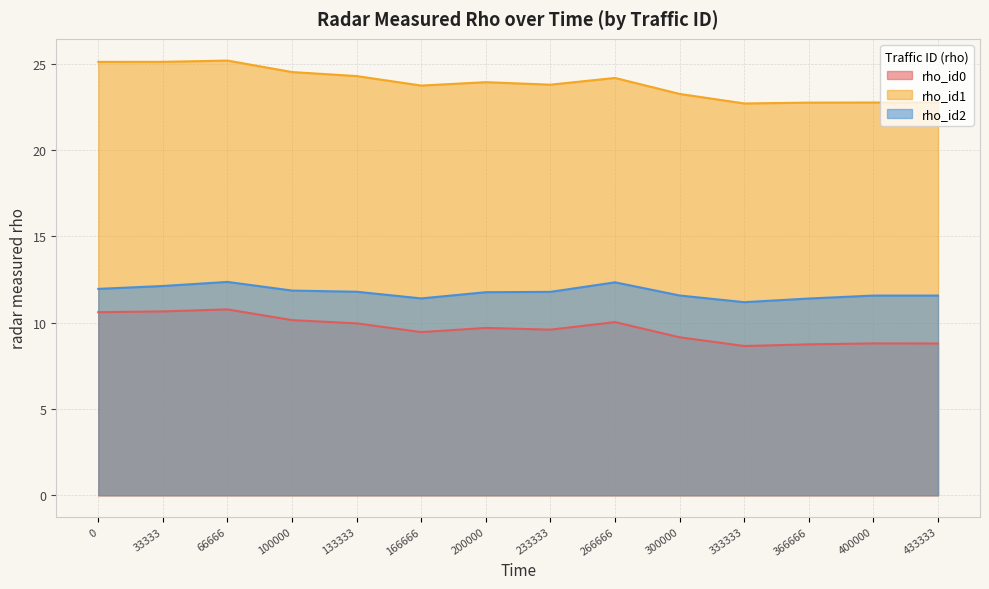

Reading left to right, extract all data points from this chart.

rho_id0: 0=10.6	33333=10.7	66666=10.8	100000=10.2	133333=10.0	166666=9.5	200000=9.7	233333=9.6	266666=10.0	300000=9.2	333333=8.7	366666=8.7	400000=8.8	433333=8.8
rho_id1: 0=25.1	33333=25.1	66666=25.2	100000=24.5	133333=24.3	166666=23.7	200000=23.9	233333=23.8	266666=24.2	300000=23.3	333333=22.7	366666=22.8	400000=22.8	433333=22.8
rho_id2: 0=12.0	33333=12.1	66666=12.4	100000=11.9	133333=11.8	166666=11.4	200000=11.8	233333=11.8	266666=12.3	300000=11.6	333333=11.2	366666=11.4	400000=11.6	433333=11.6